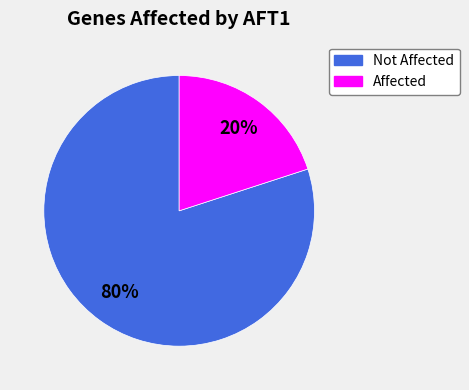

Does any single category account for the majority?

Yes